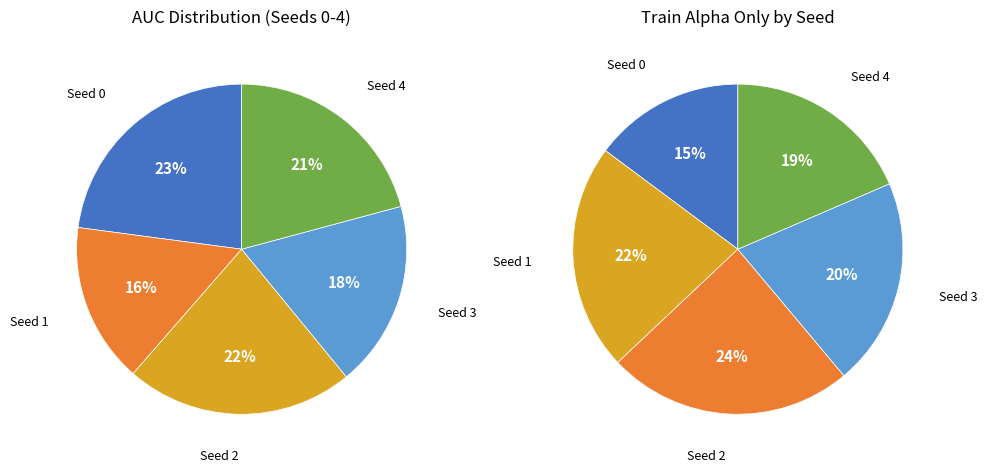

How many segments does this pie chart have?

5